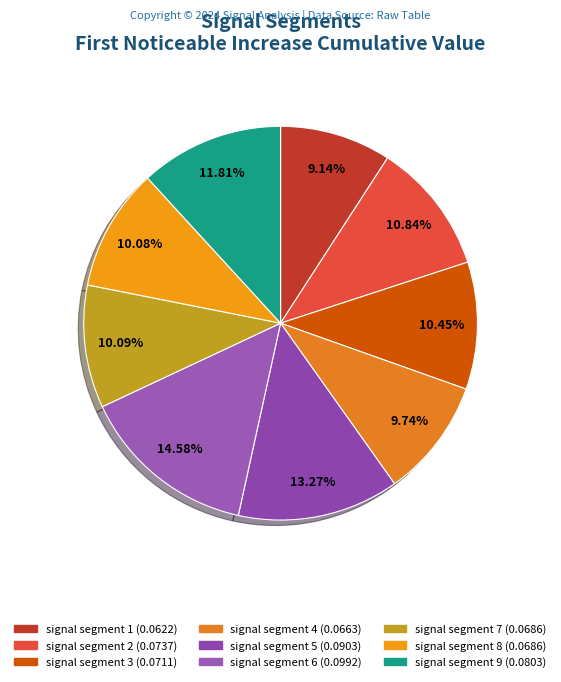

Does signal segment 9 represent more than half of the total?

No